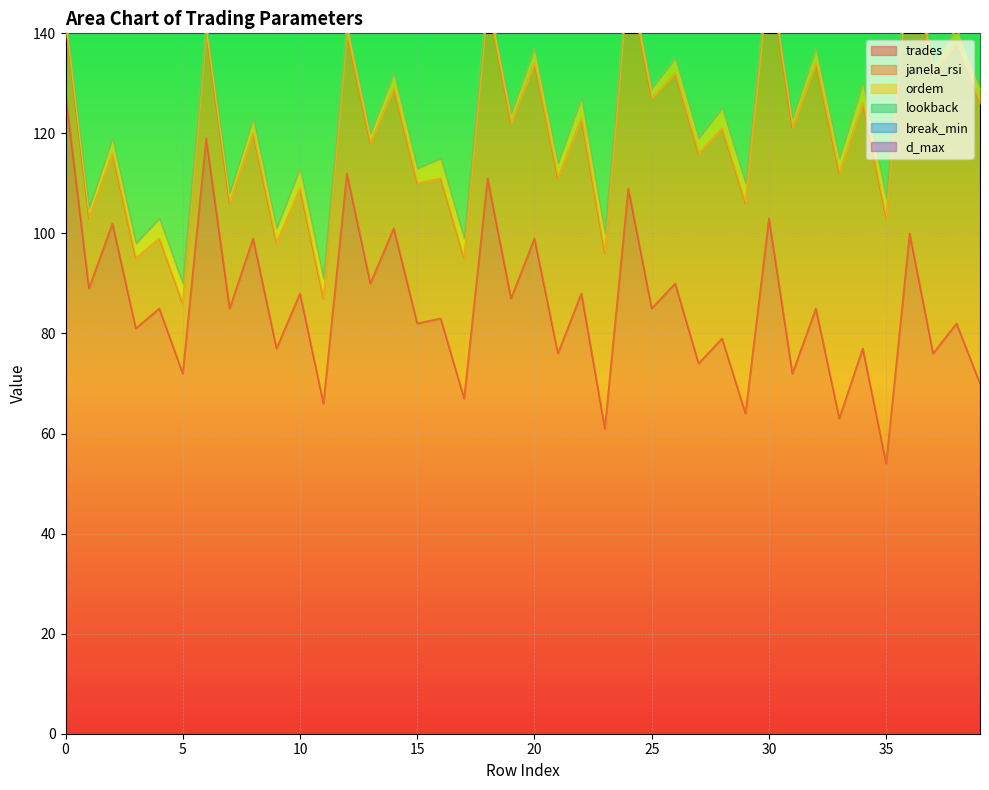

Where is the first local minimum for lookback?

2